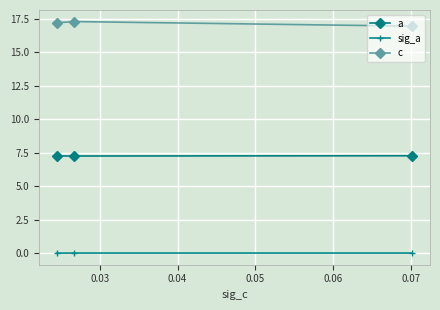

What is the value of the a point at the 2nd from the left?

7.2